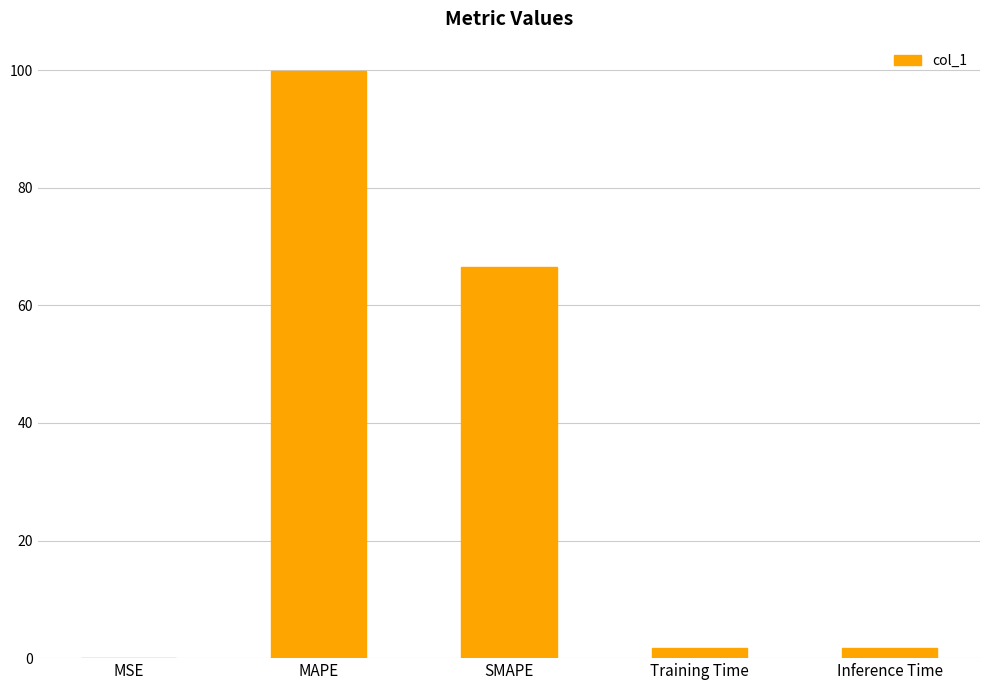

Approximately how many times larger is the value at SMAPE compared to MAPE?

0.7